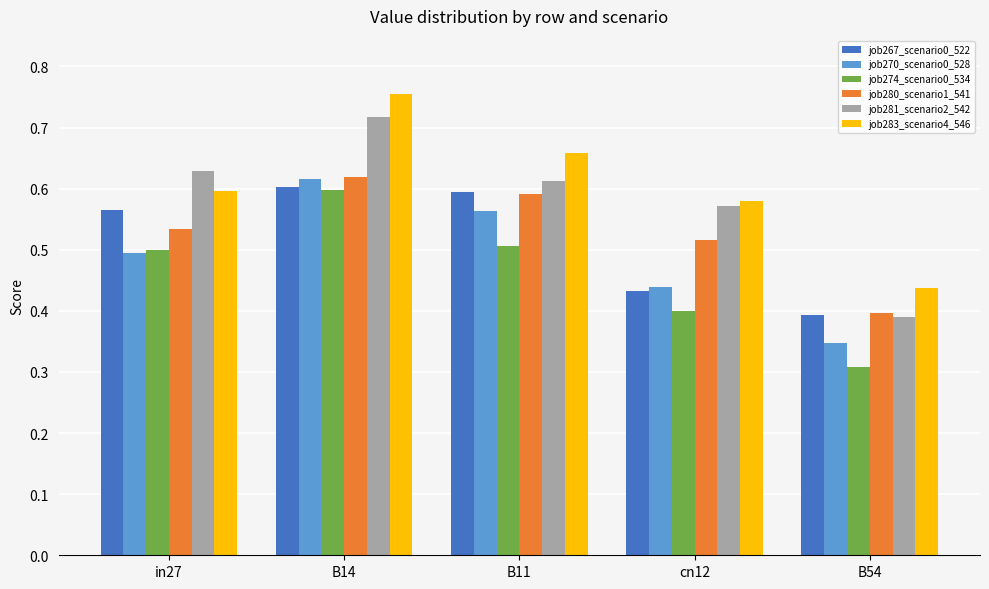

Which label corresponds to the largest value in the chart?

B14